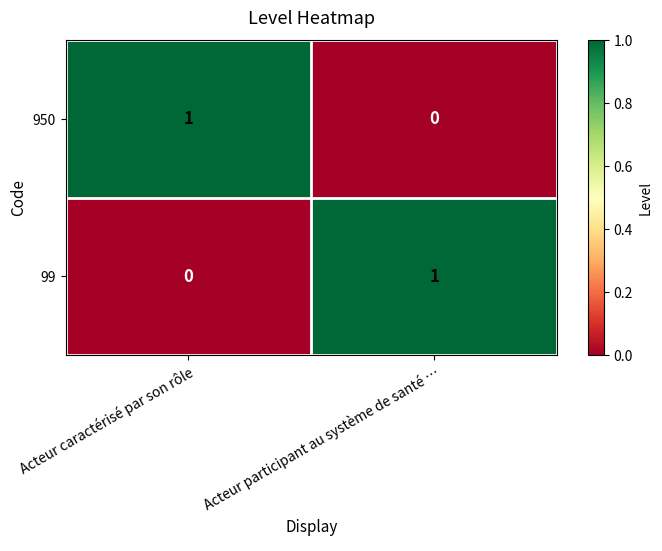

Rank the series at Acteur participant au système de santé … from highest to lowest value.

99, 950